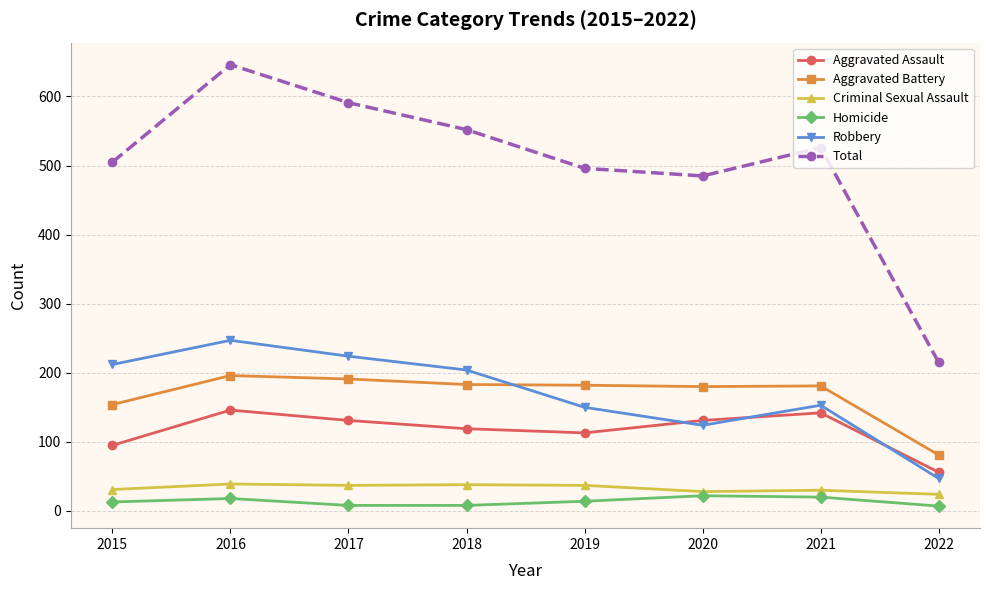

True or false: Total has a value of 505 at 2015.

True